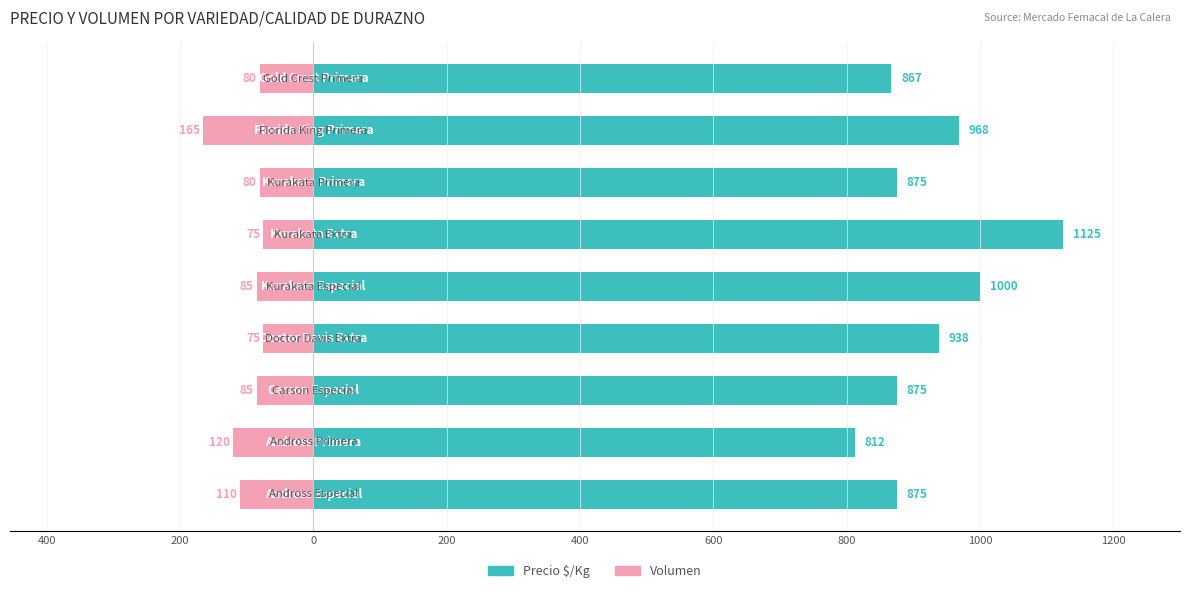

Does the chart contain any negative values?

Yes